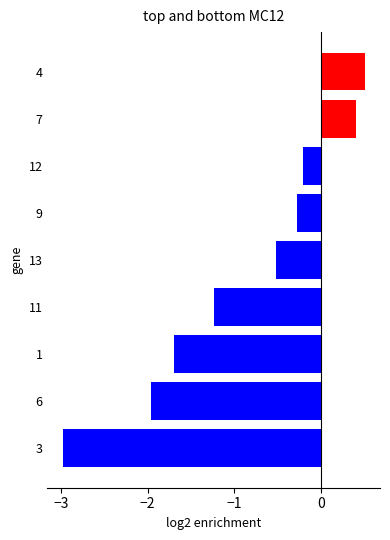

The value at 12 is -0.2. True or false?

True